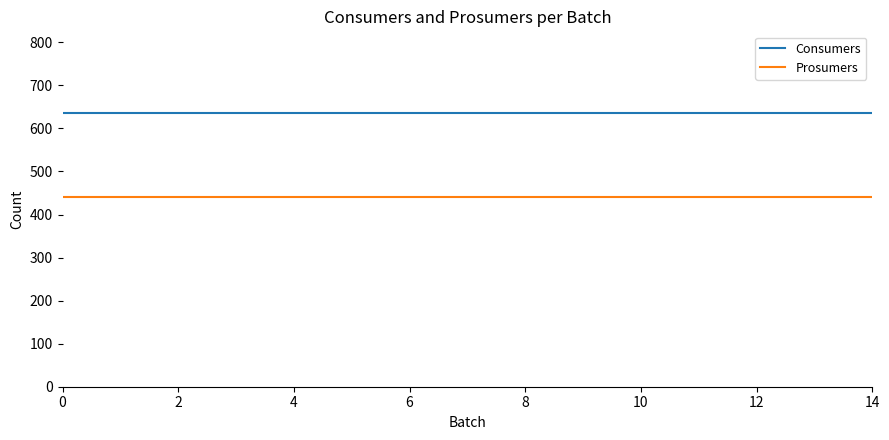

What is the minimum value for Prosumers?

440